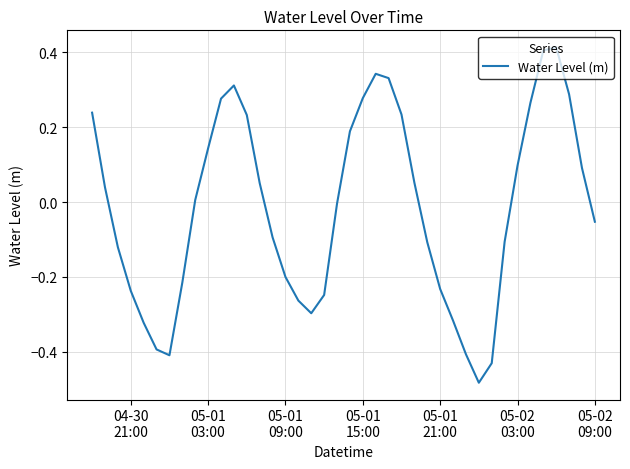

What is the difference between the maximum and minimum values?

0.9